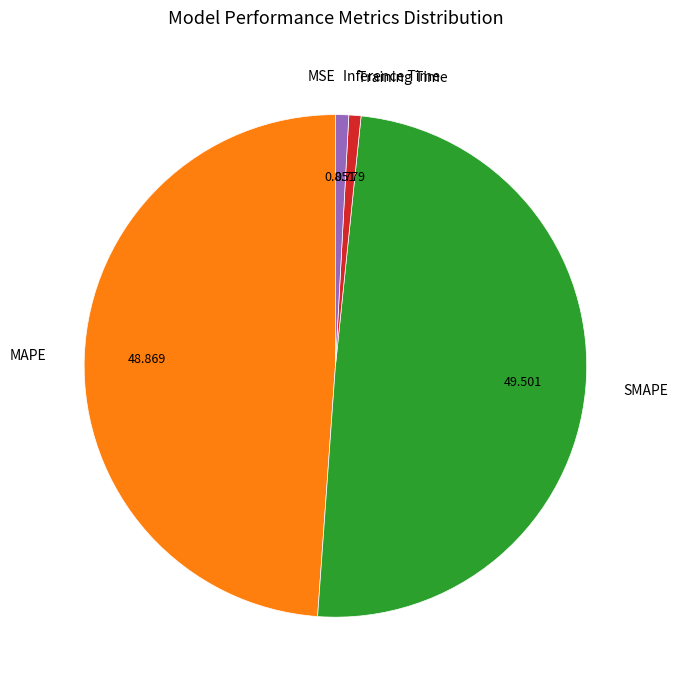

Which has a higher value, SMAPE or Training Time?

SMAPE